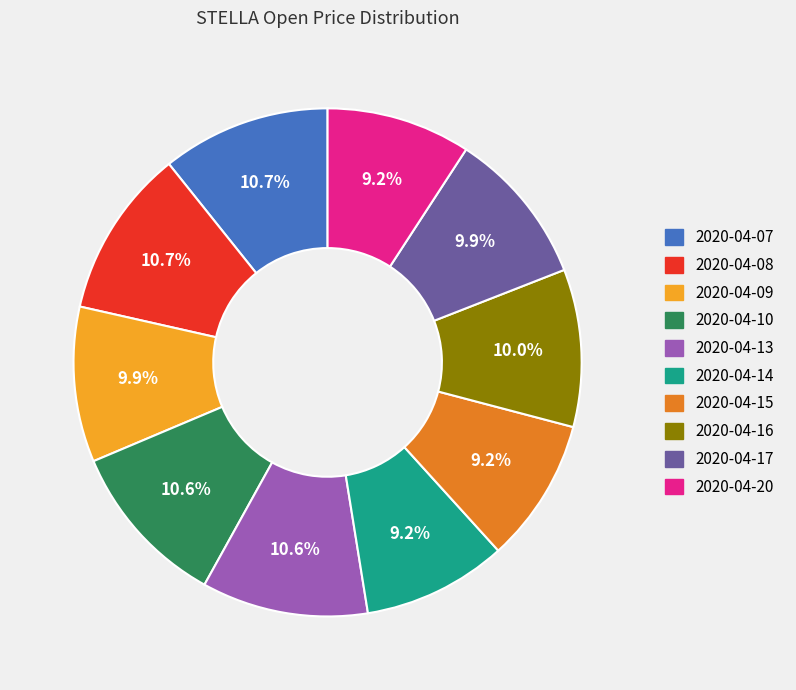

Is there any slice that represents more than half of the pie?

No